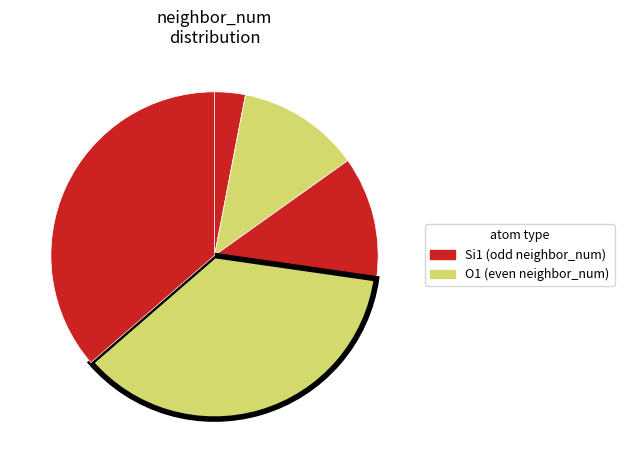

How many segments does this pie chart have?

5